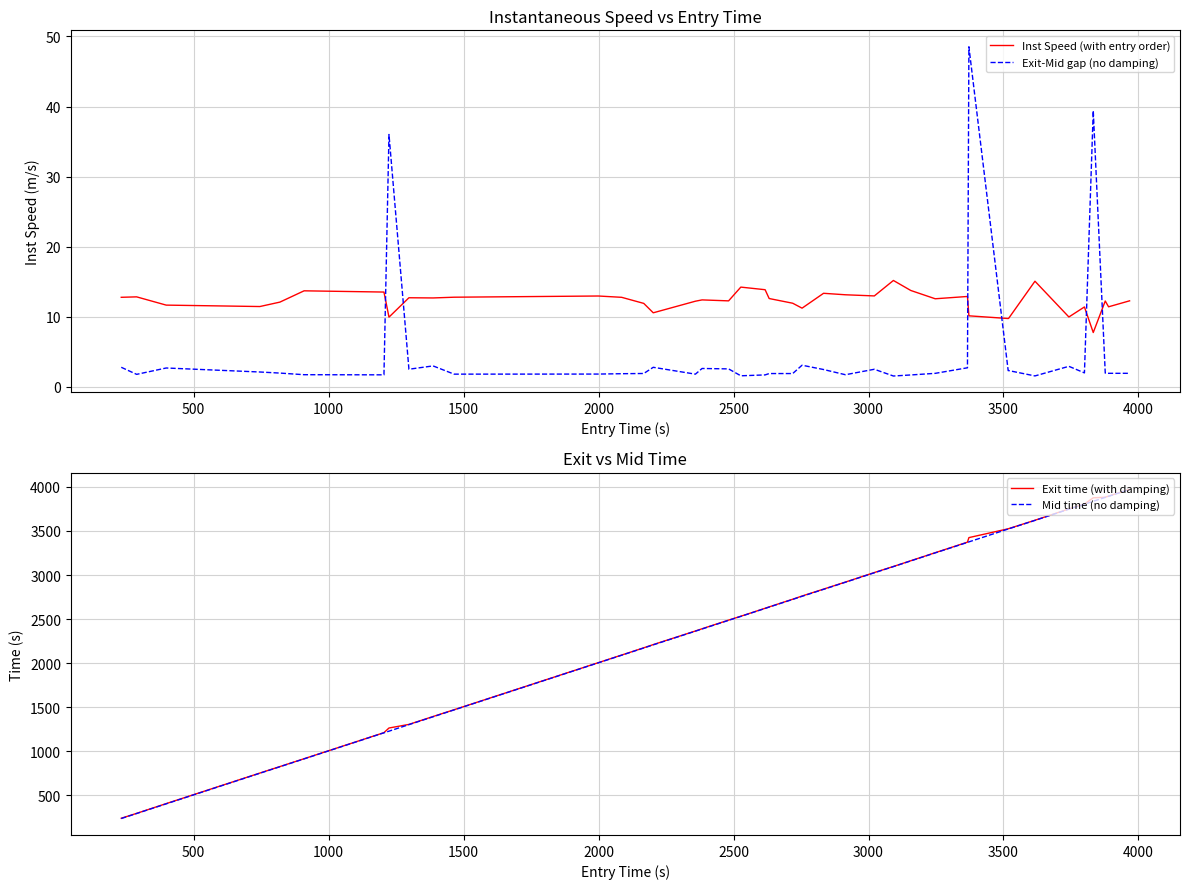

What is the average value of the Exit time (with damping) series?

2450.6